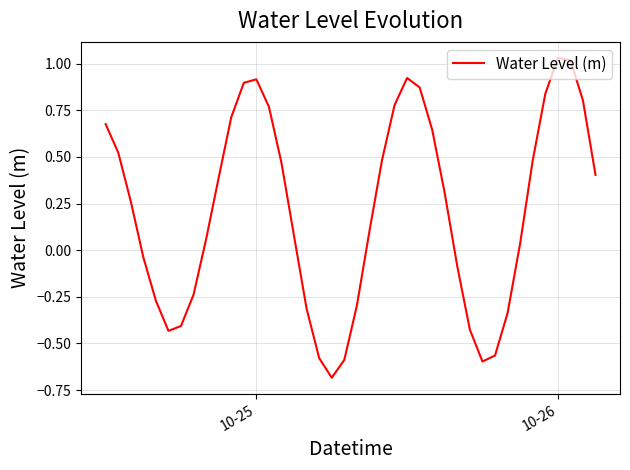

How many distinct data groups are displayed?

1